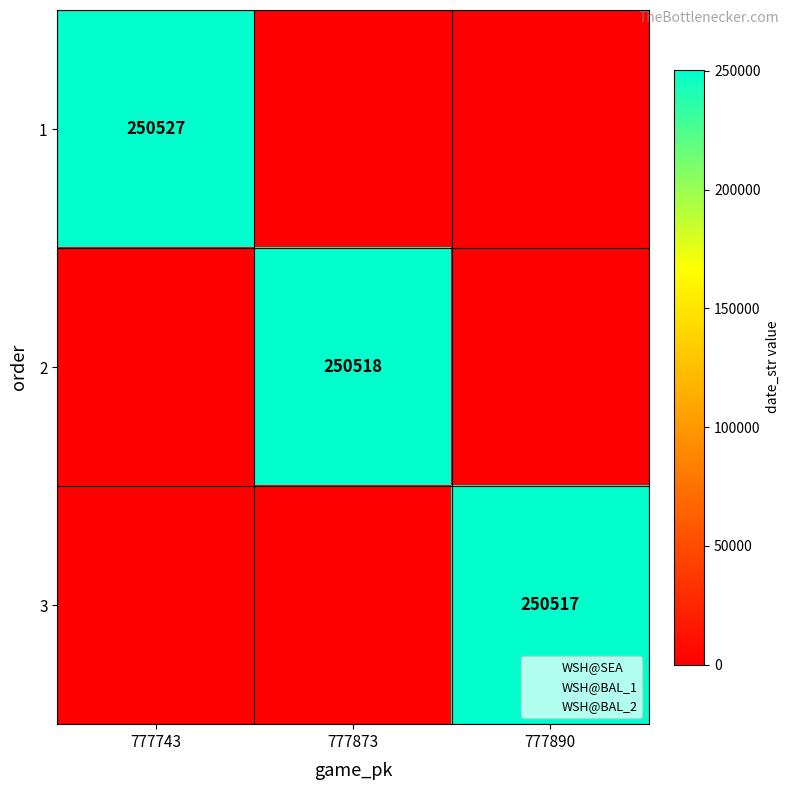

How many positive values does the 3 series have?

1